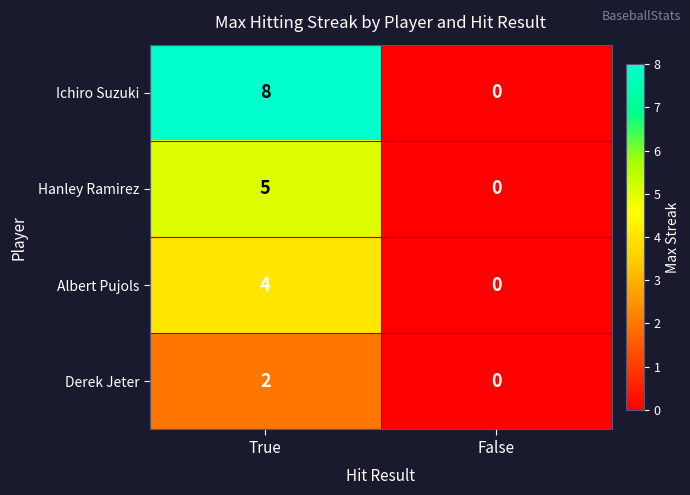

At which label does Ichiro Suzuki reach its peak?

True